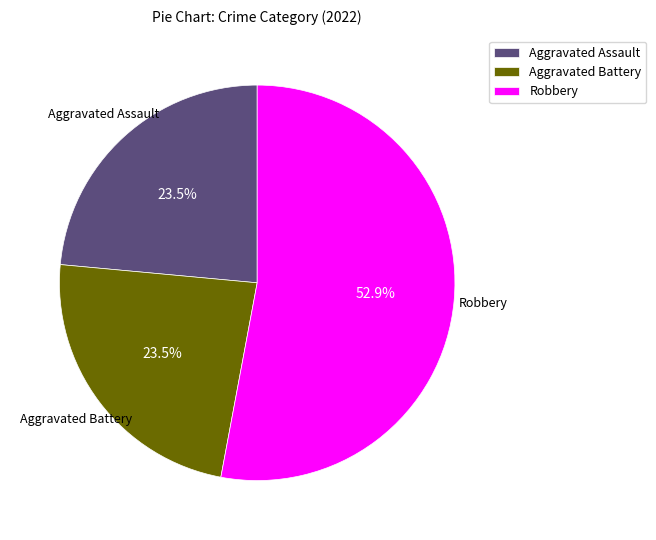

What is the total percentage of Aggravated Assault and Robbery?

76.5%